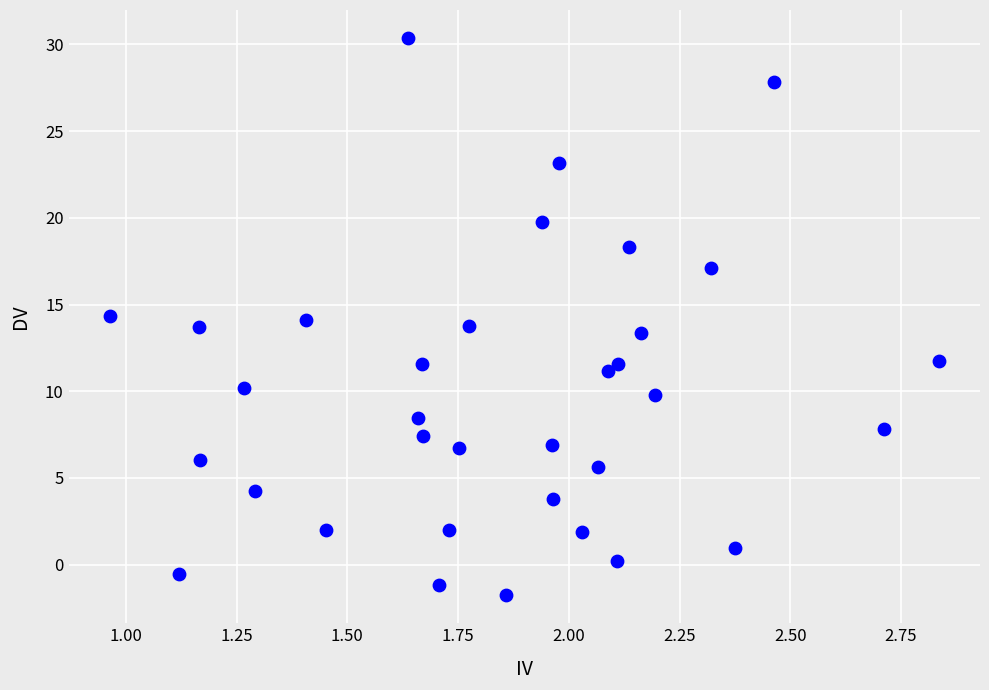

What is the range of Y values (max minus min)?

32.2